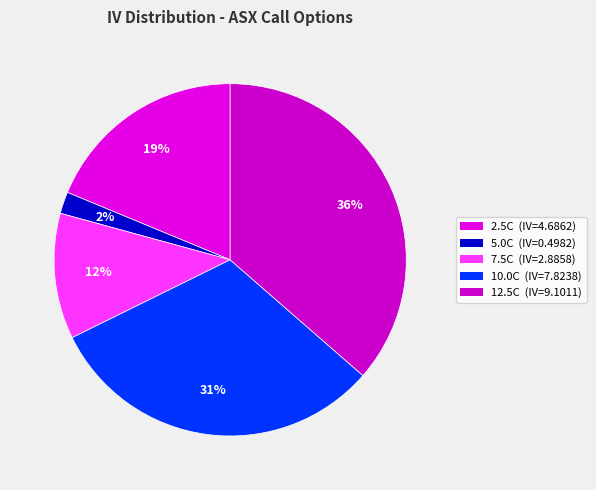

How many segments does this pie chart have?

5